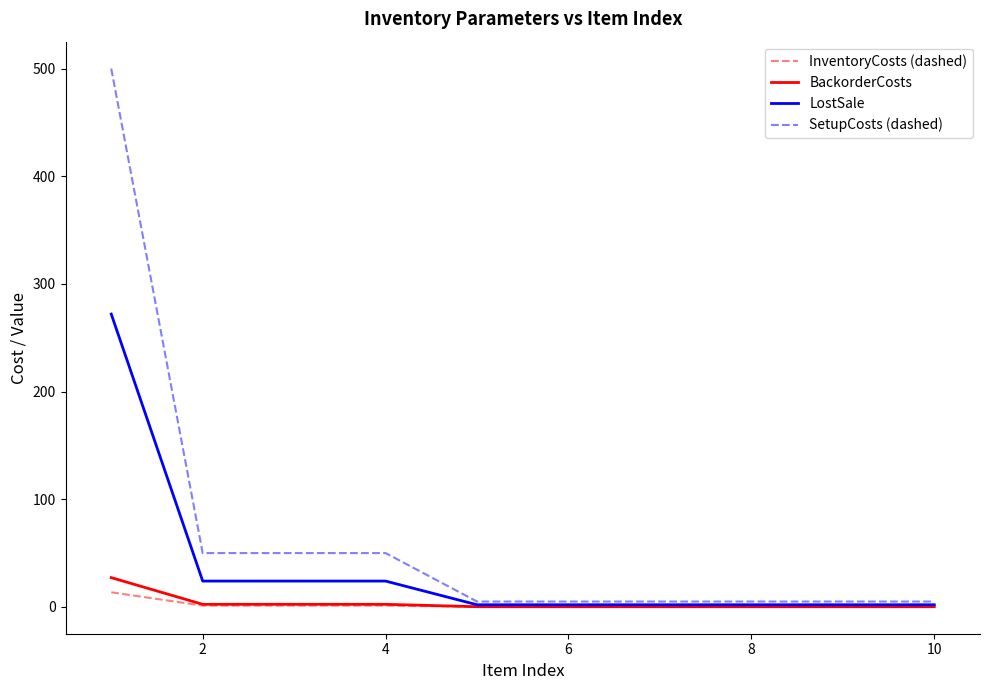

Which series has the widest spread of values?

SetupCosts (dashed)